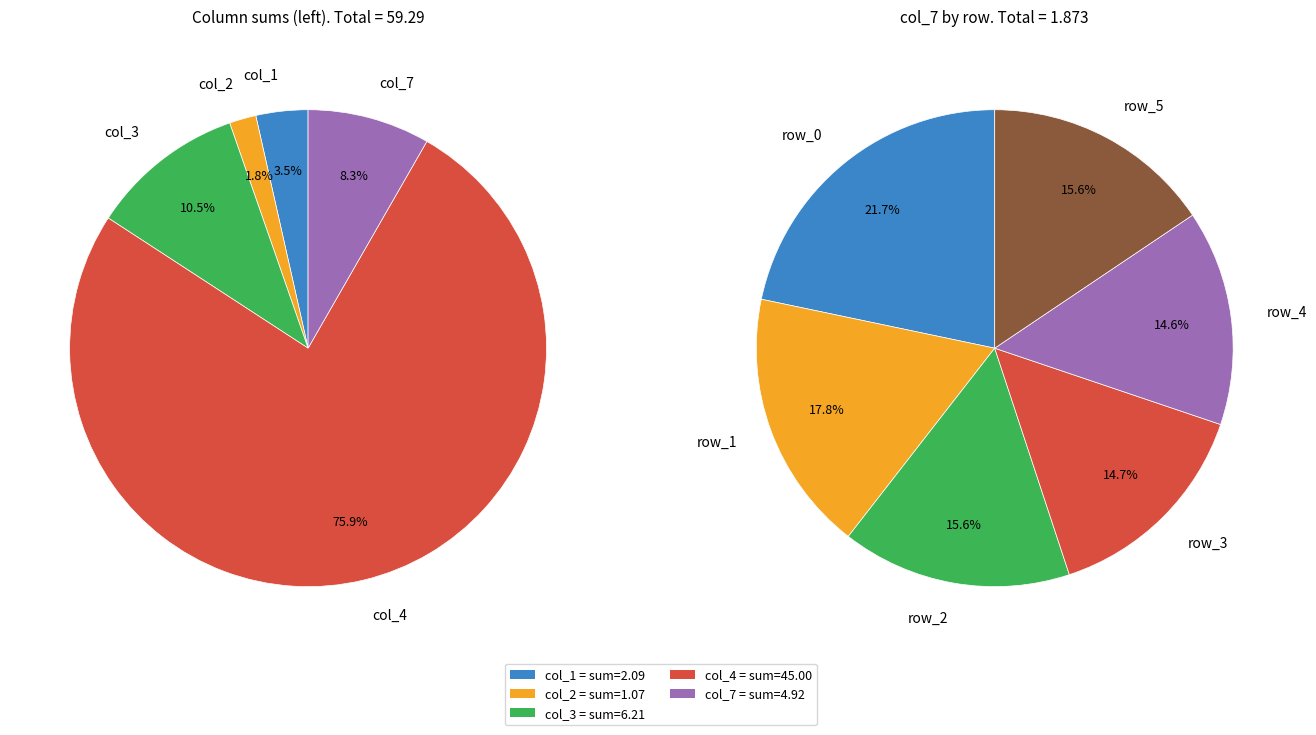

Combined, do row_5 and row_3 account for over 50%?

No